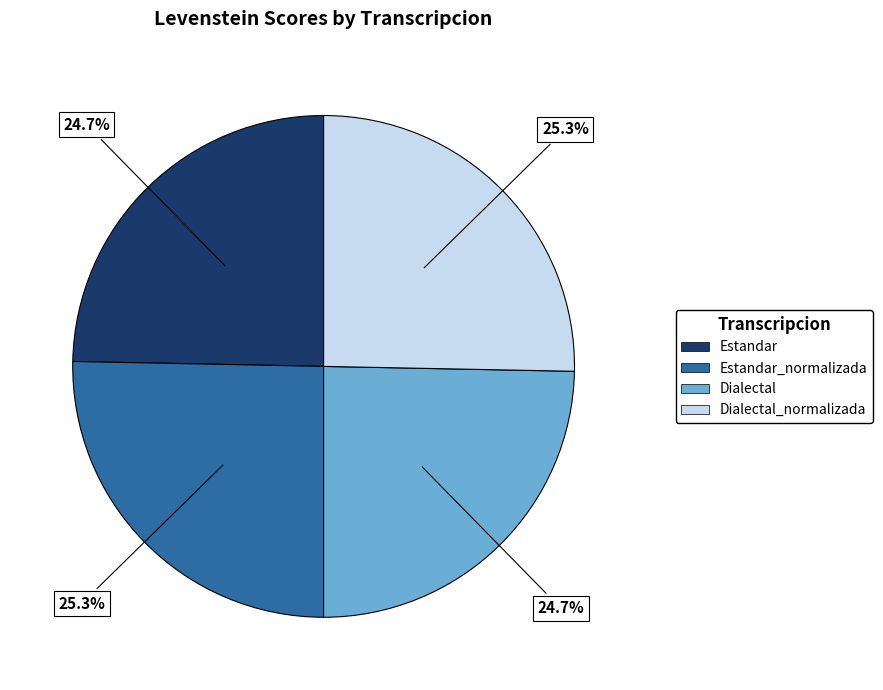

Does any single category account for the majority?

No